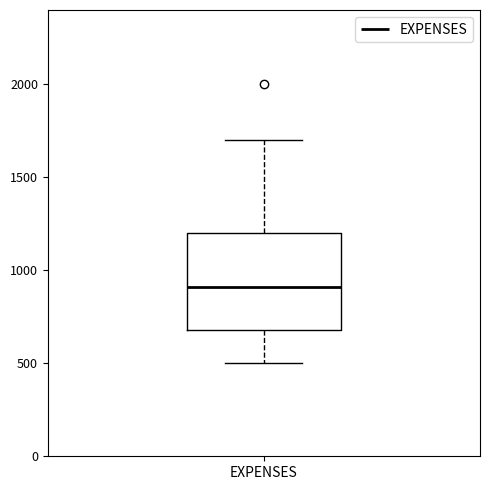

Read this box plot against the y-axis: the position of the median line, the range covered by the box, and the ends of both whiskers. The values are not printed on the chart, so give them approximately, as read against the axis.

median 900, box 700 to 1200, whiskers 500 to 1700